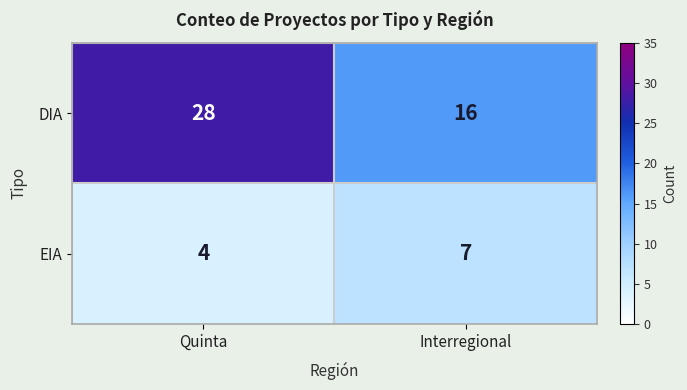

Which category has the lowest value across all series?

Quinta